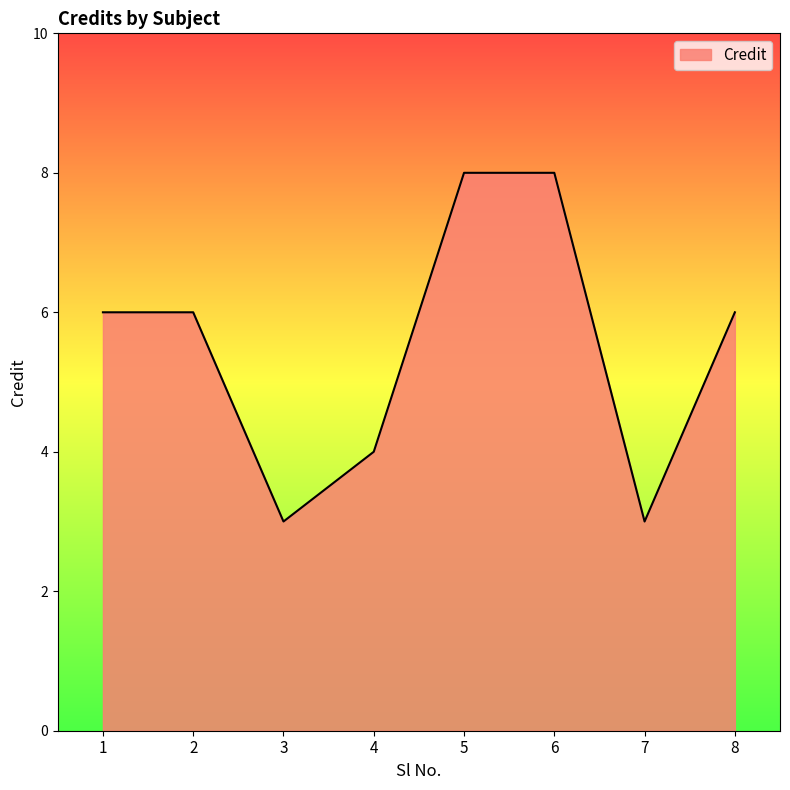

Reading left to right, what are all the values shown in this chart?

1=6	2=6	3=3	4=4	5=8	6=8	7=3	8=6